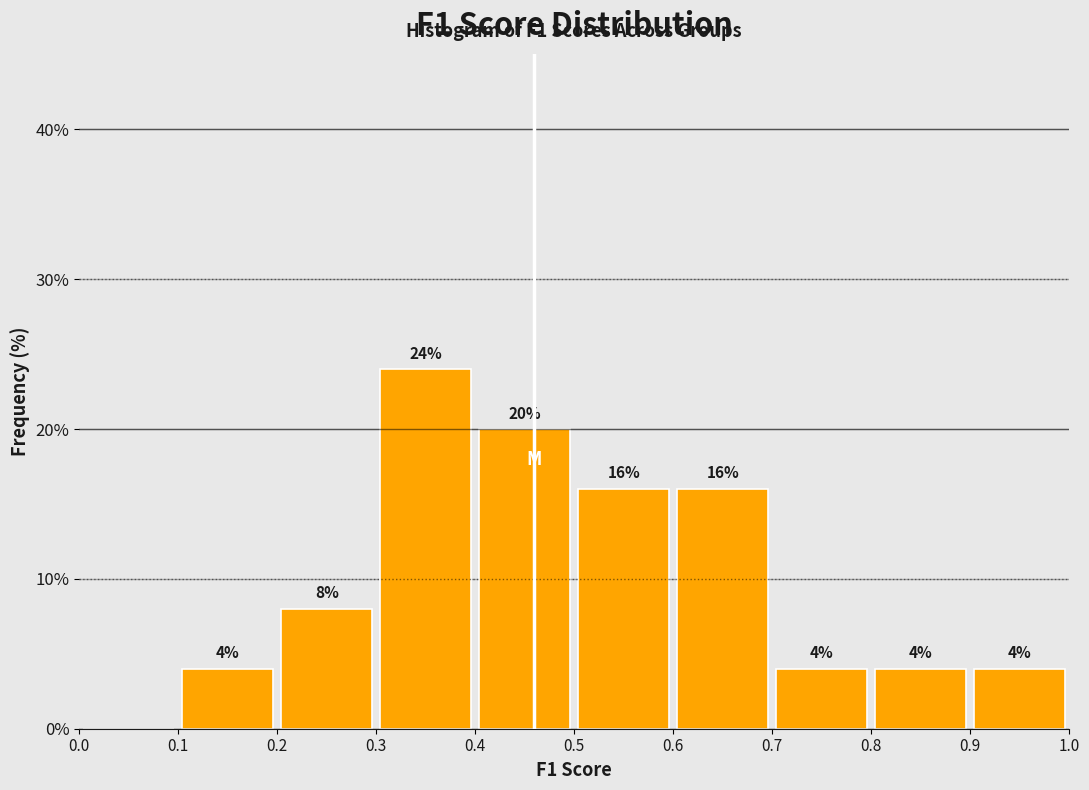

Which range on the x-axis has the tallest bar?

0.3 to 0.4